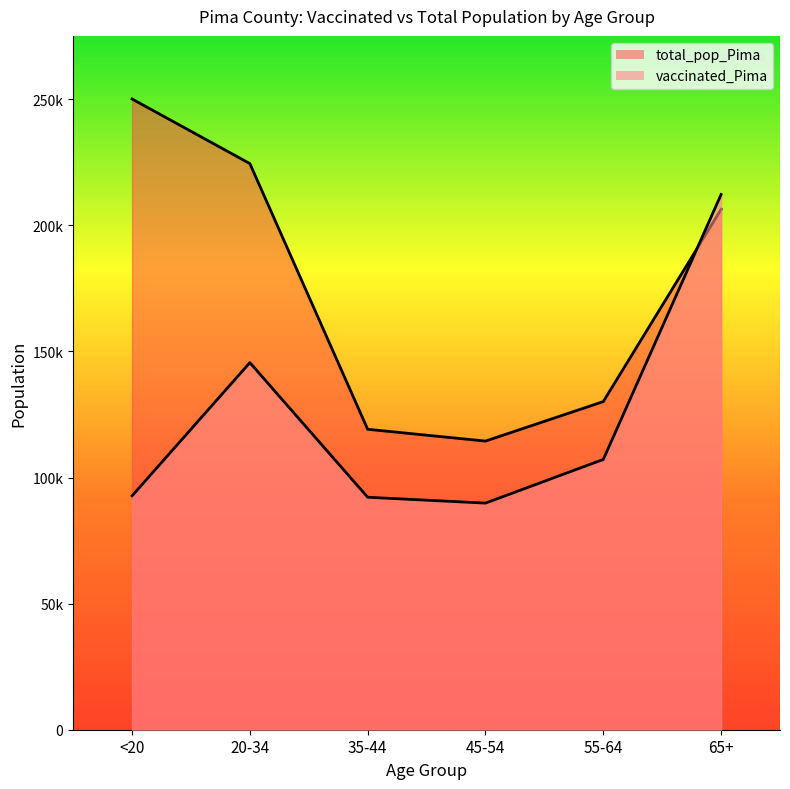

What is the minimum value shown in the chart?

89861